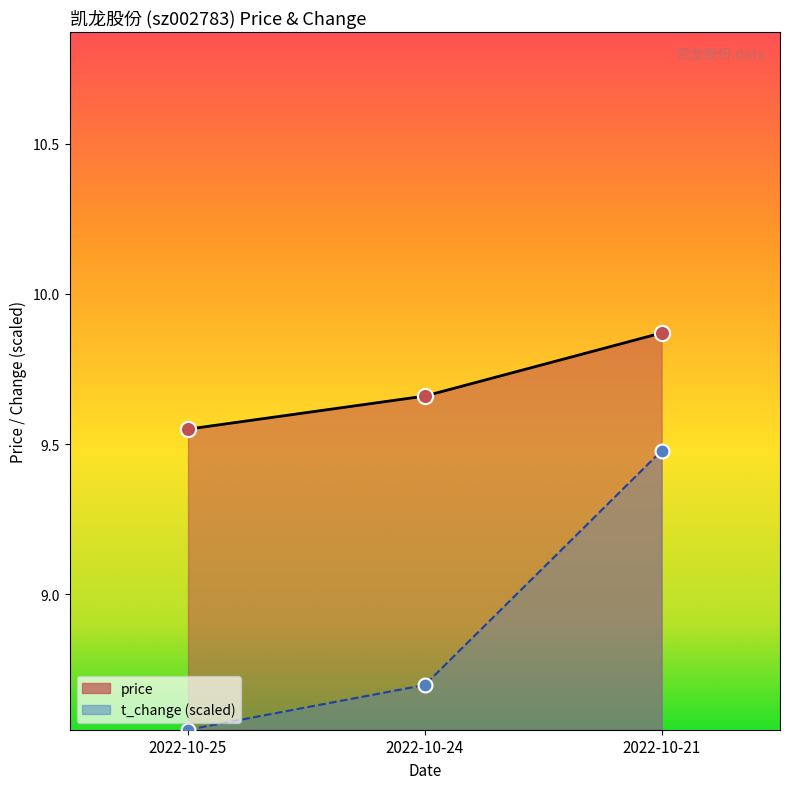

Which series has the largest total across all categories?

price